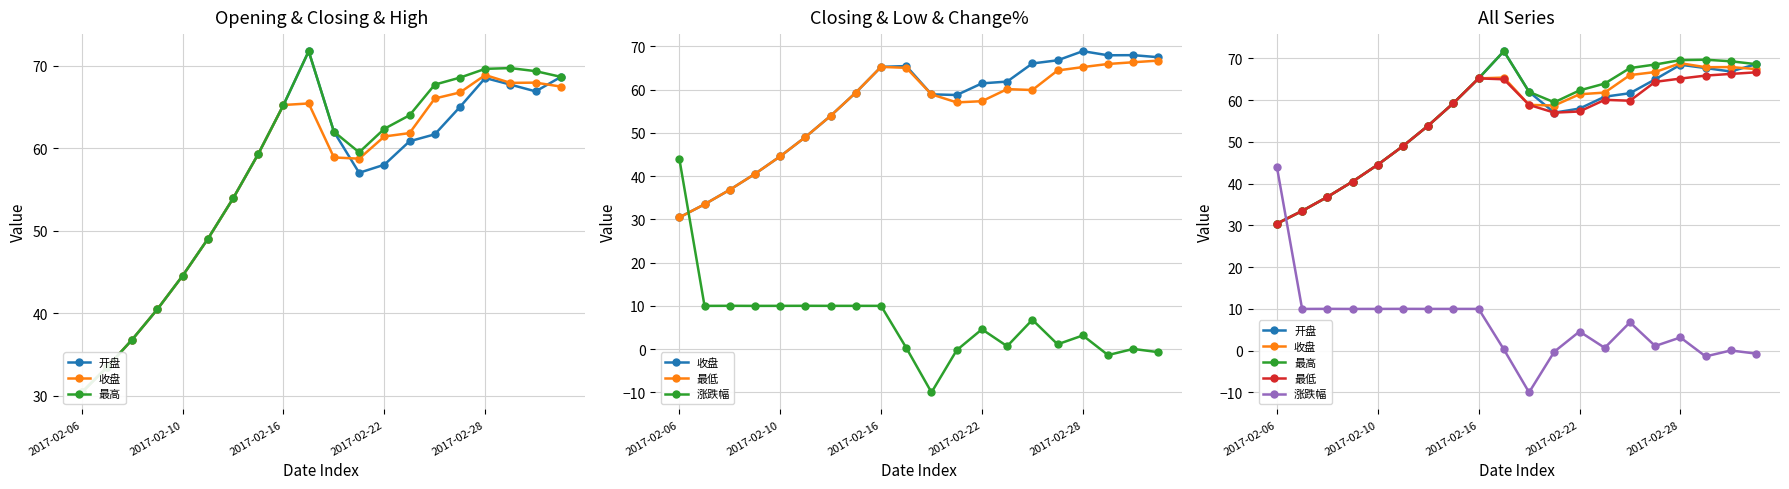

At which label does 最低 reach its minimum?

2017-02-06